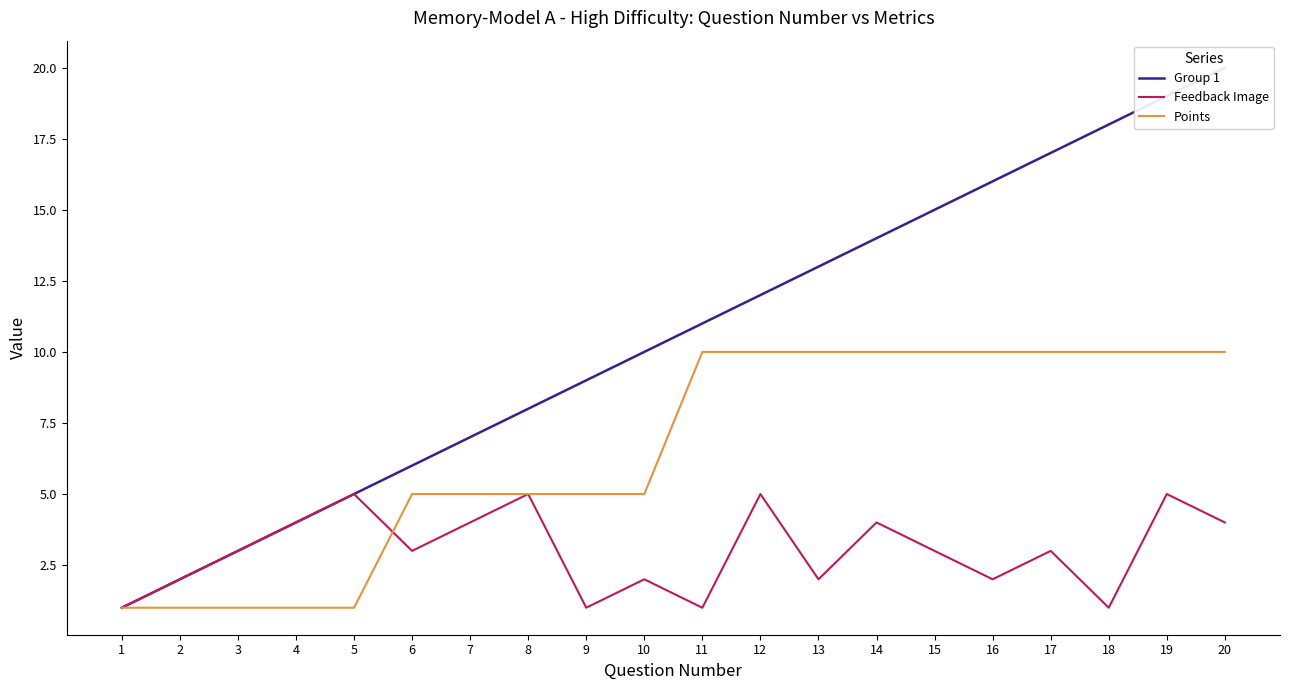

What is the sum of all Feedback Image values?

60